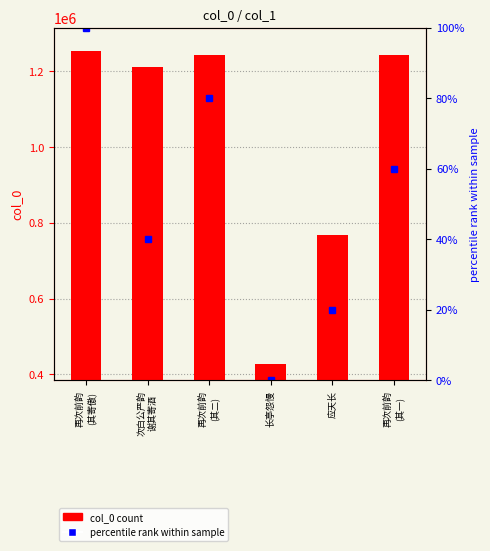

What is the value of the col_0 count bar at the 5th from the left?

768355